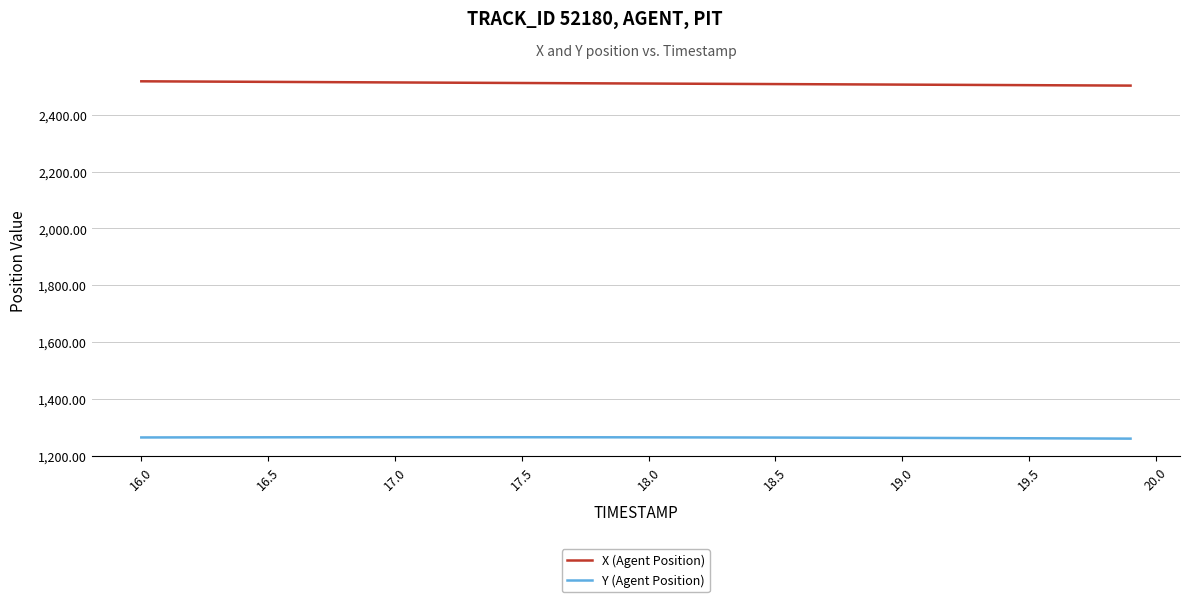

True or false: Y (Agent Position) and X (Agent Position) intersect in this chart.

False